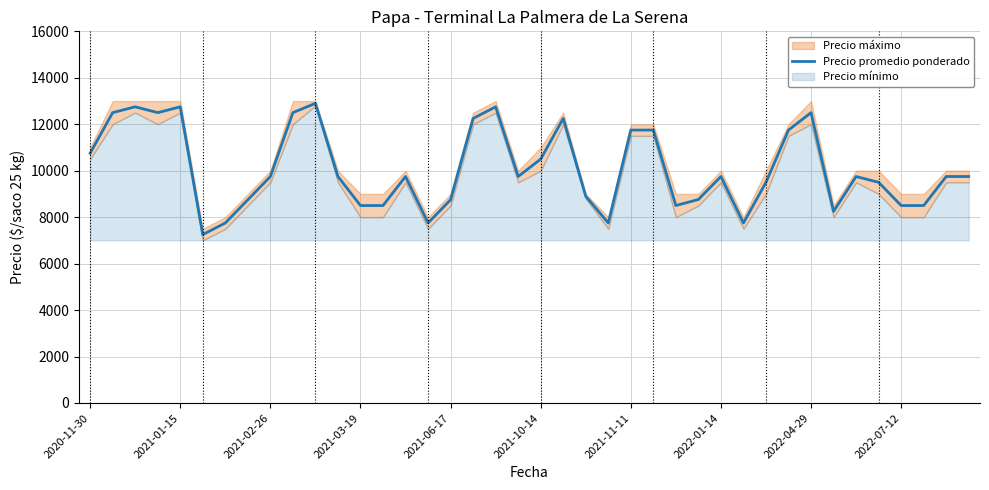

How many data points does each series have?

40